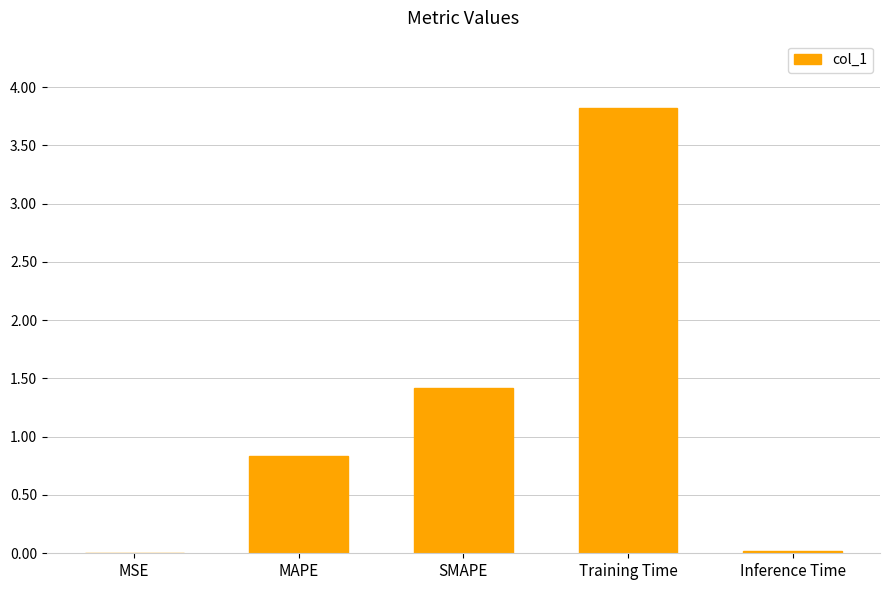

What is the sum of all values?

6.1